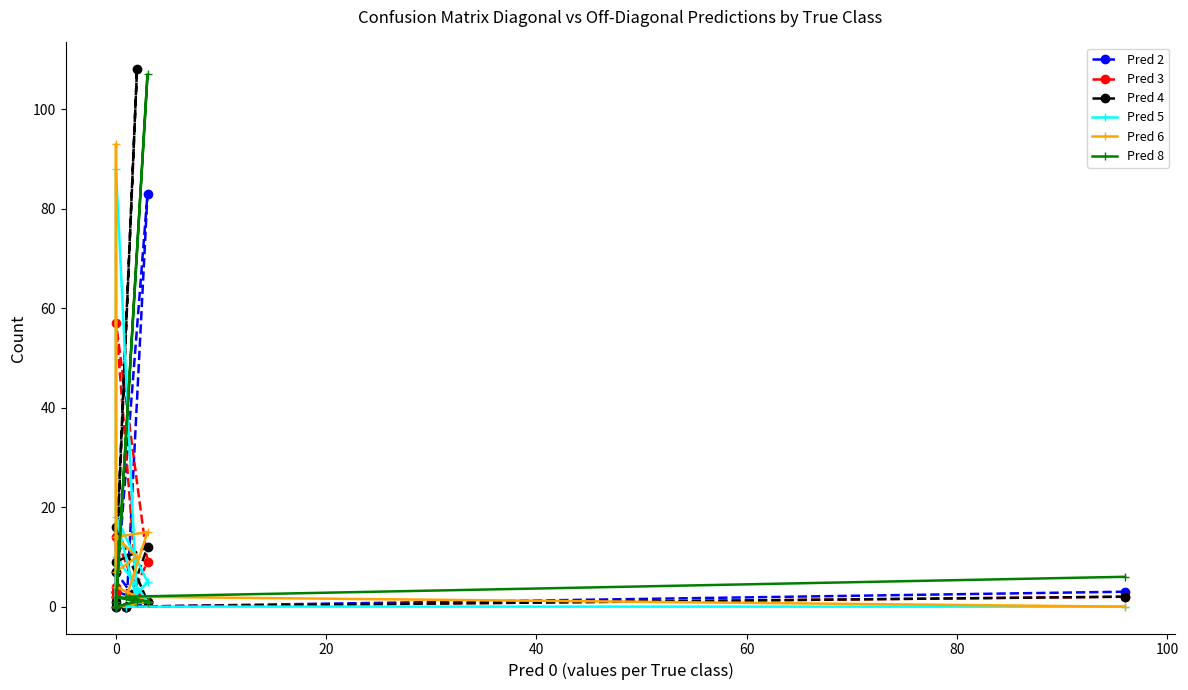

True or false: Pred 3 has a value of 5 at 0.

False